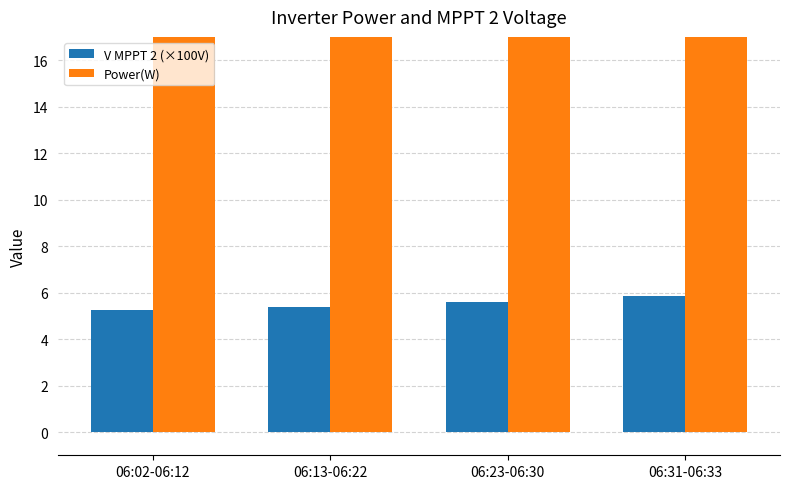

What is the label of the 1st bar from the right?

06:31-06:33